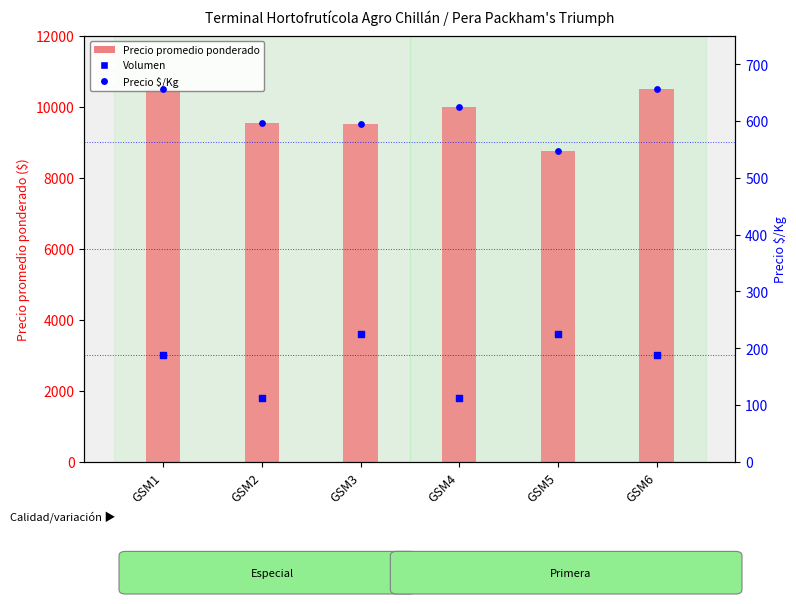

Which series contains the highest Y value?

Precio promedio ponderado